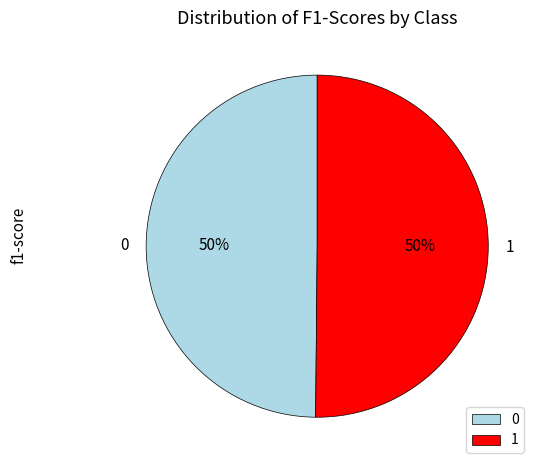

To the nearest percent, what portion does 0 represent?

50%